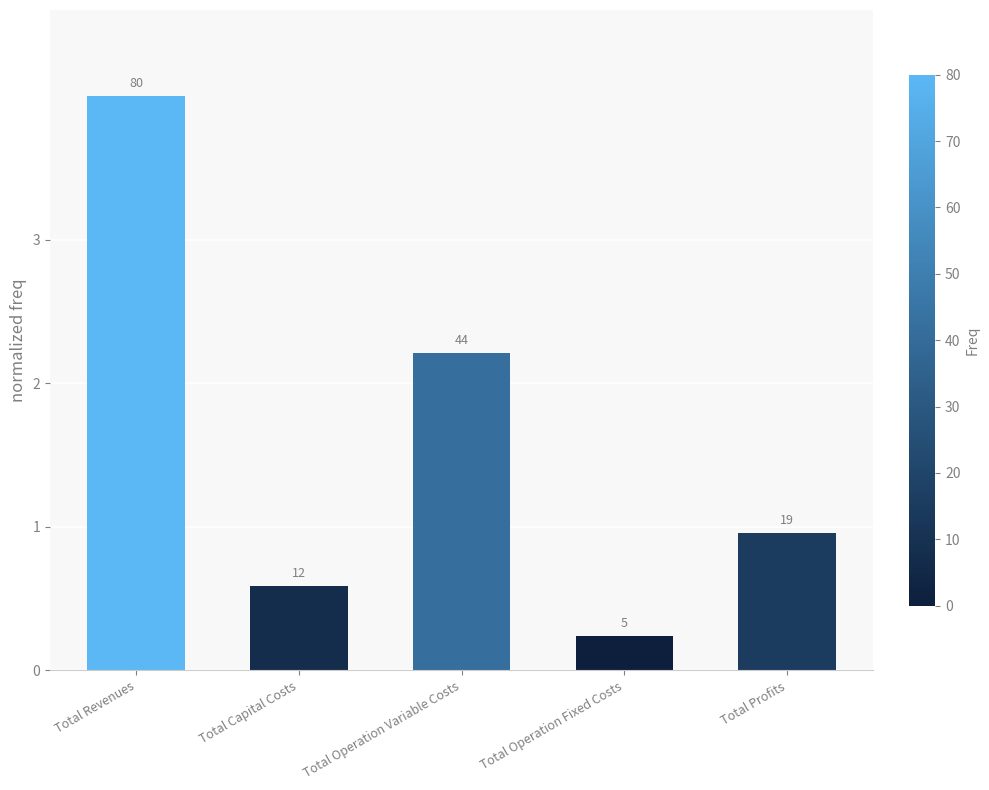

What is the difference between the second highest and minimum values?

2.0